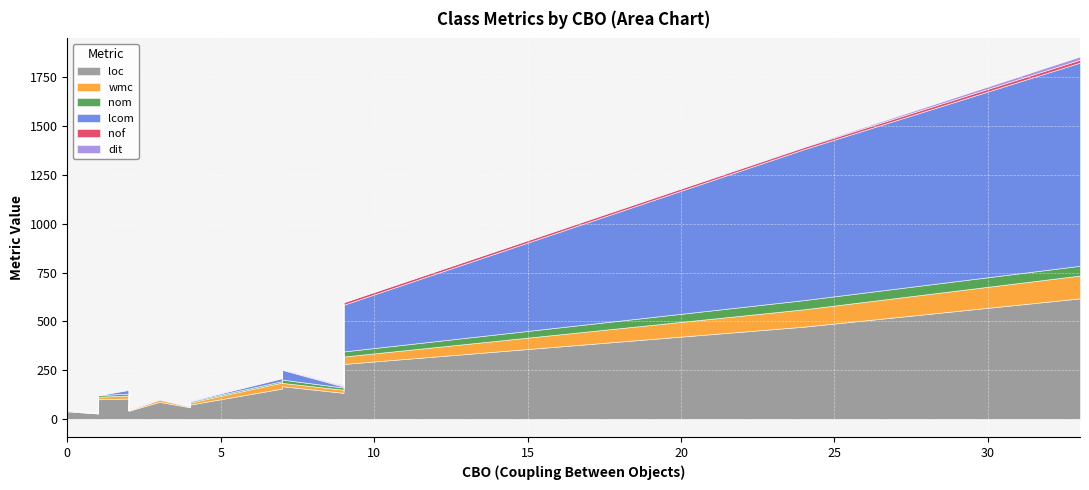

How many interior local peaks does the dit series have?

4